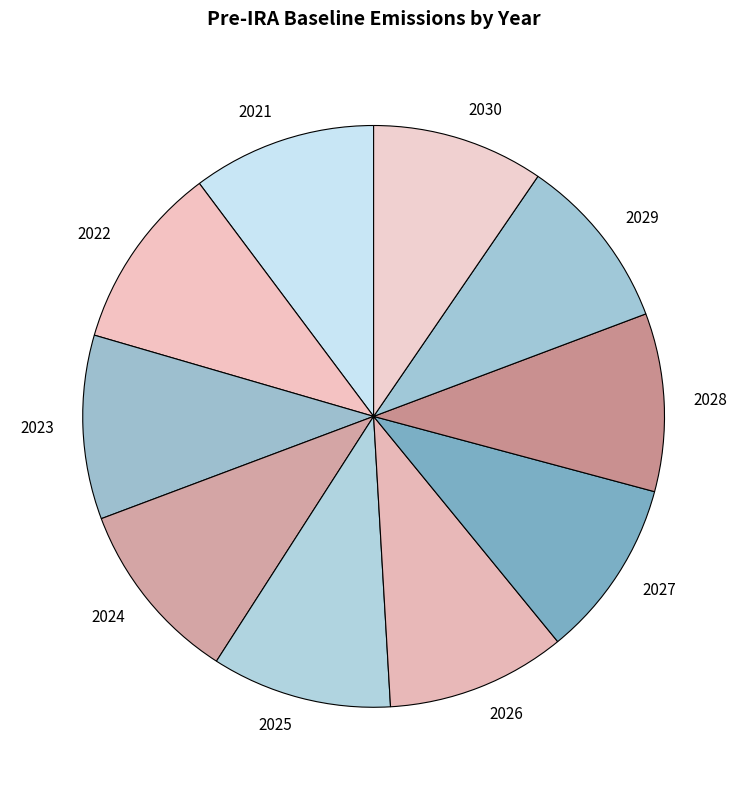

How many segments does this pie chart have?

10